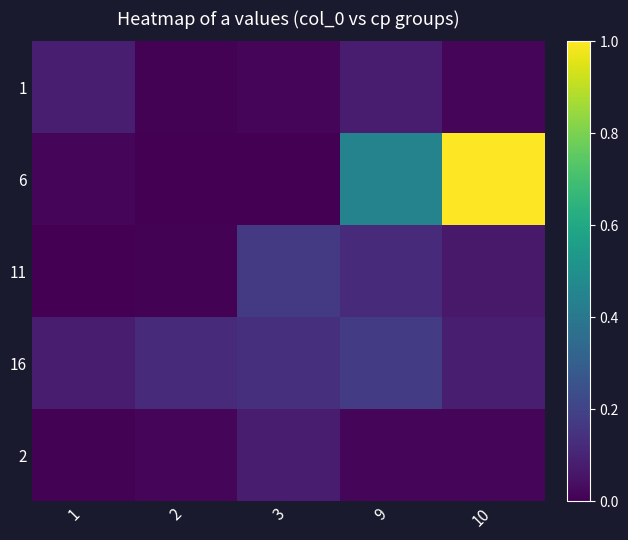

Reading left to right, list all the values displayed in this chart.

1: 1=0.1	2=0.0	3=0.0	9=0.1	10=0.0
6: 1=0.0	2=0.0	3=0.0	9=0.4	10=1.0
11: 1=0.0	2=0.0	3=0.2	9=0.1	10=0.1
16: 1=0.1	2=0.1	3=0.1	9=0.2	10=0.1
2: 1=0.0	2=0.0	3=0.1	9=0.0	10=0.0